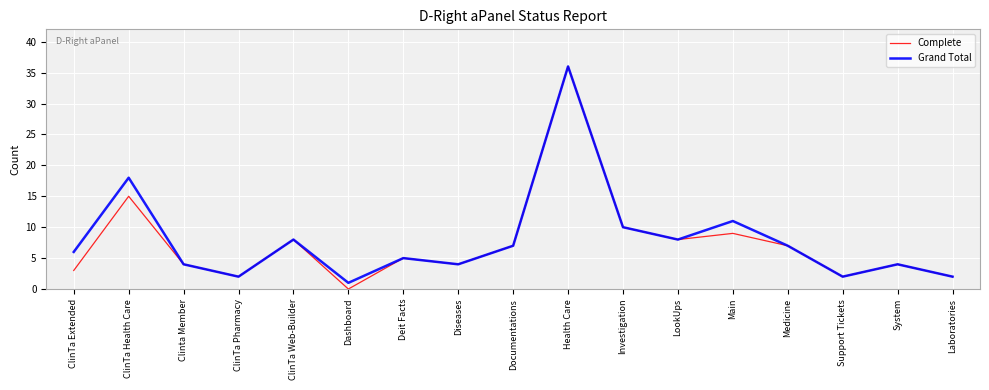

Which series changed the most between ClinTa Extended and Diseases?

Grand Total